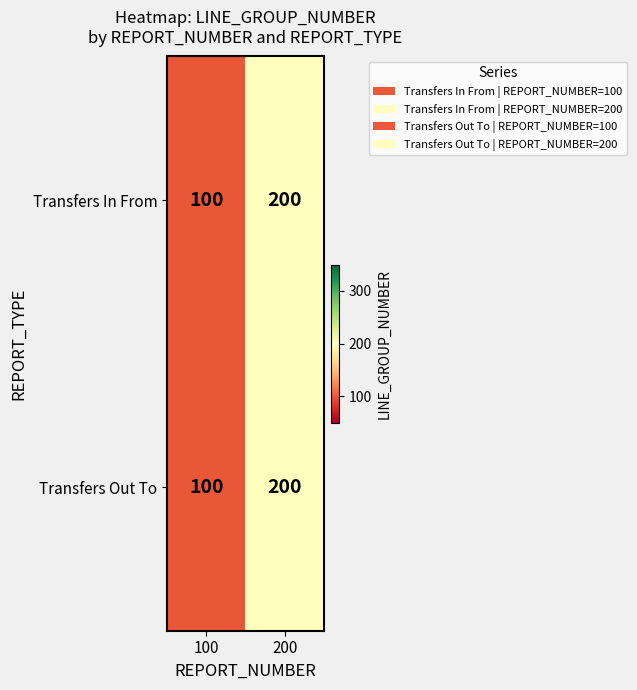

List the labels in order of Transfers In From value, largest first.

200, 100